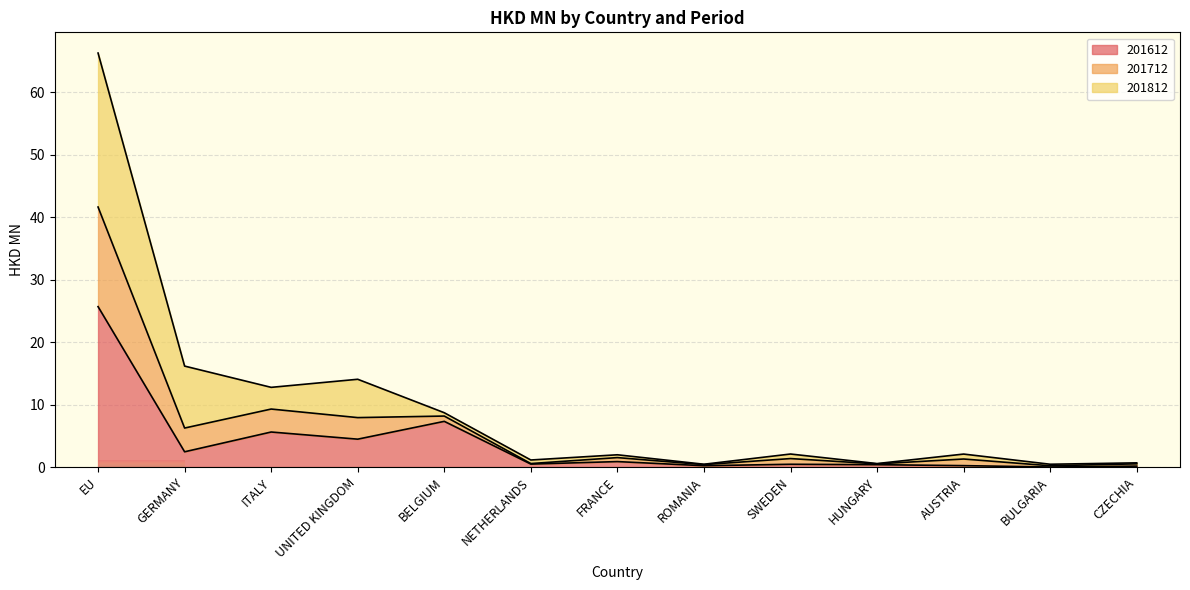

The 201612 series shows 25.7 at EU. True or false?

True